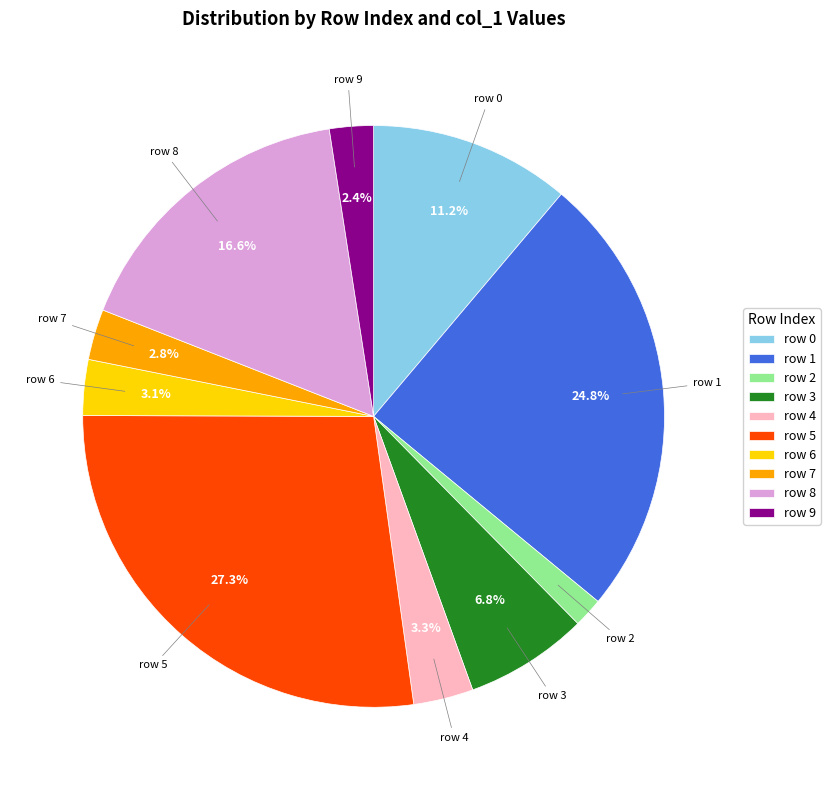

Is the sum of row 1 and row 7 greater than half?

No